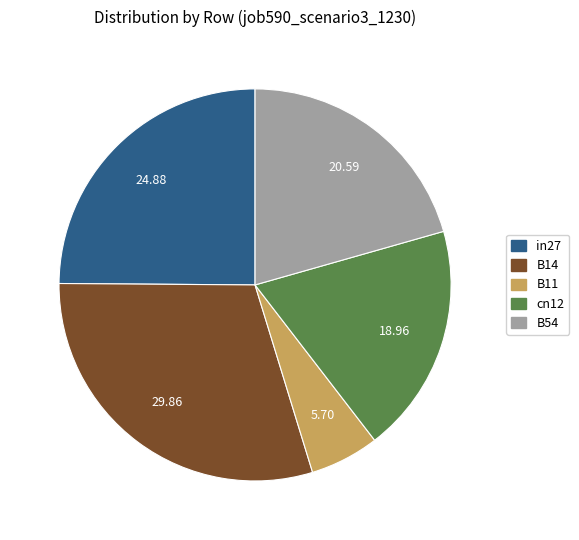

Is it true that B14 is 30% of the pie?

True